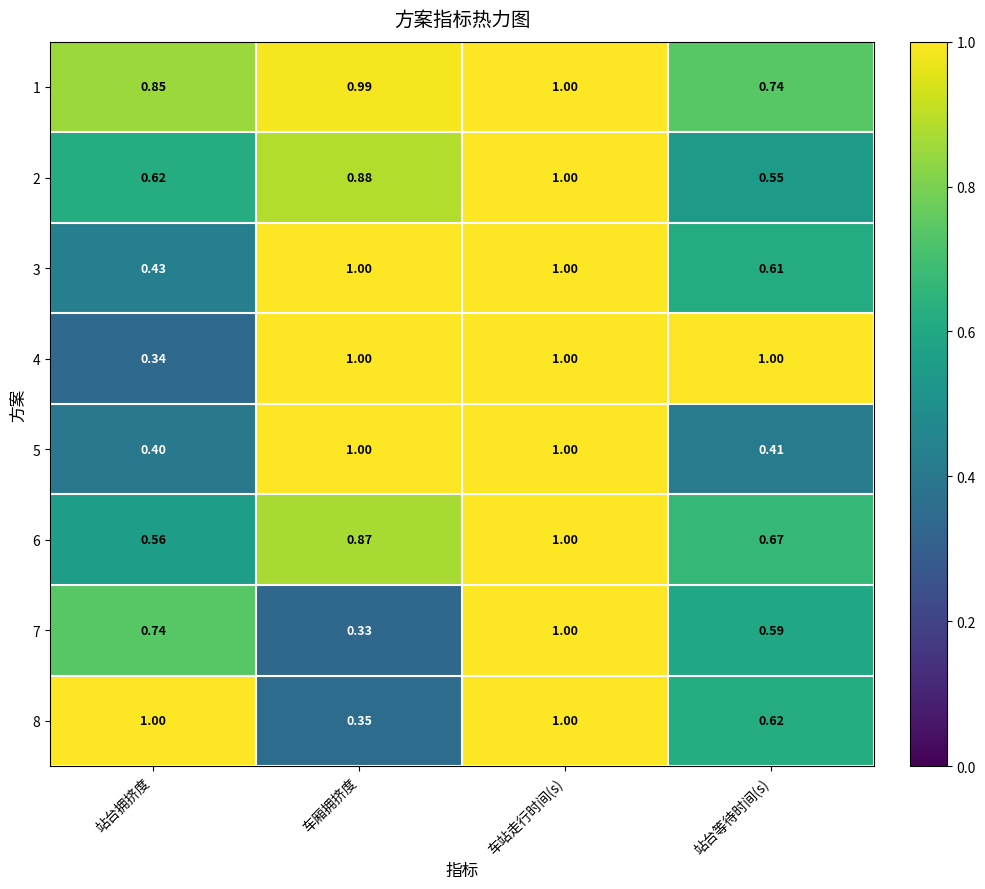

At which label is 1 closest to 0?

站台等待时间(s)